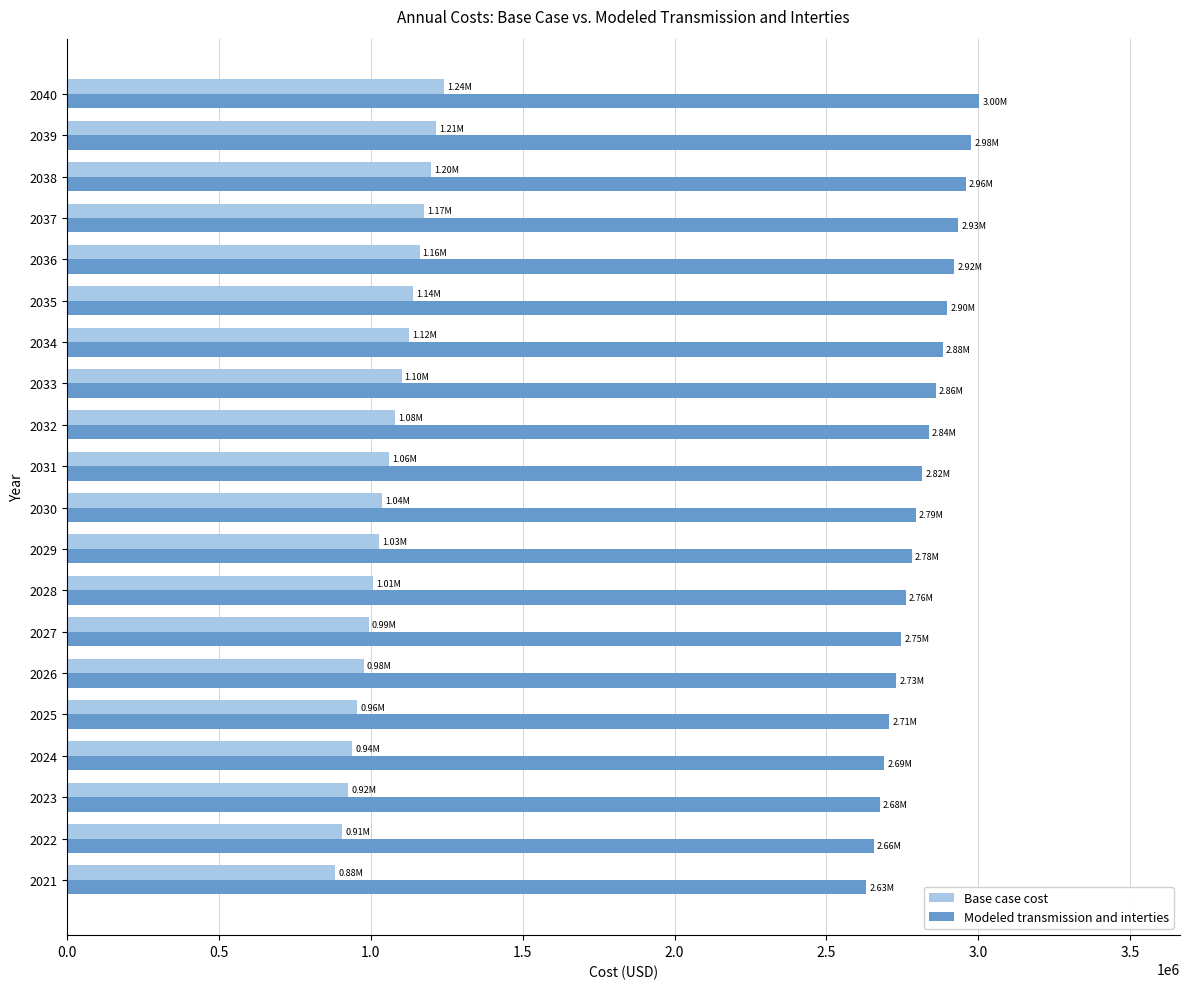

Which series has the largest total across all categories?

Modeled transmission and interties